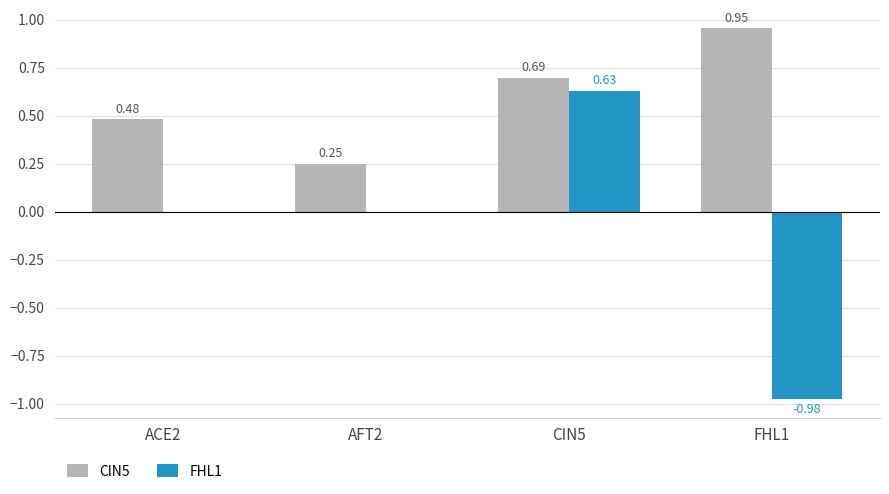

Which series changed the most between ACE2 and FHL1?

FHL1